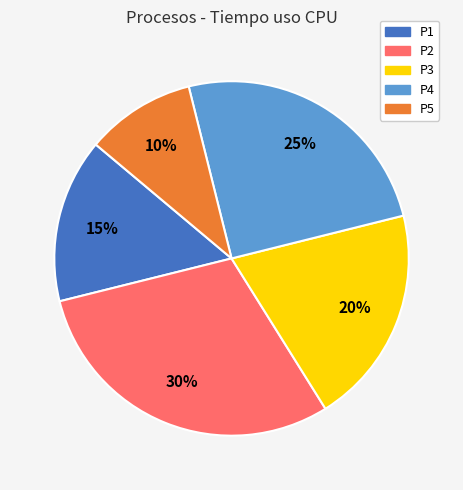

To the nearest percent, what is the combined percentage of P1 and P3?

35%